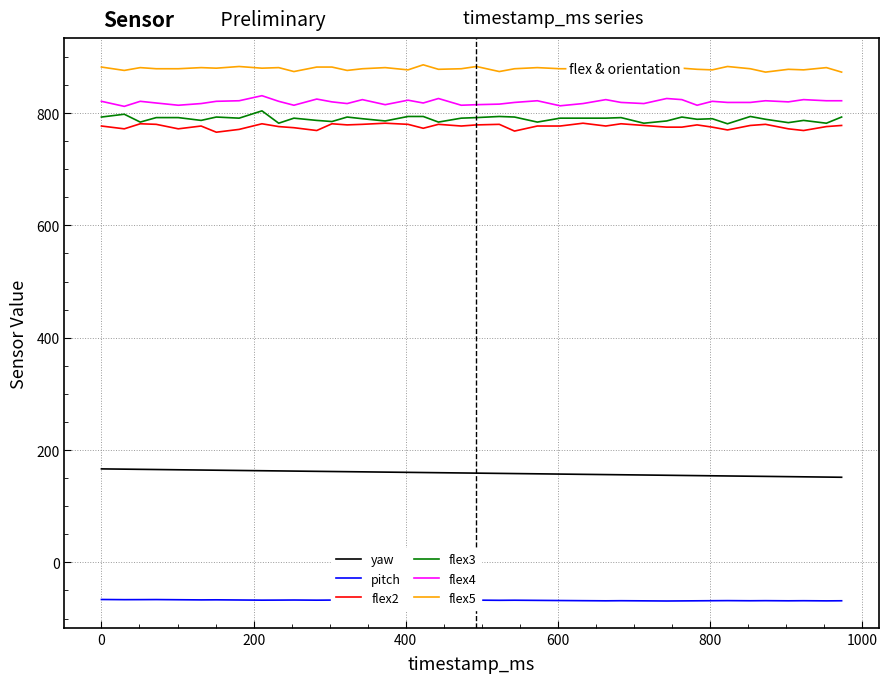

True or false: flex5 and flex2 intersect in this chart.

False